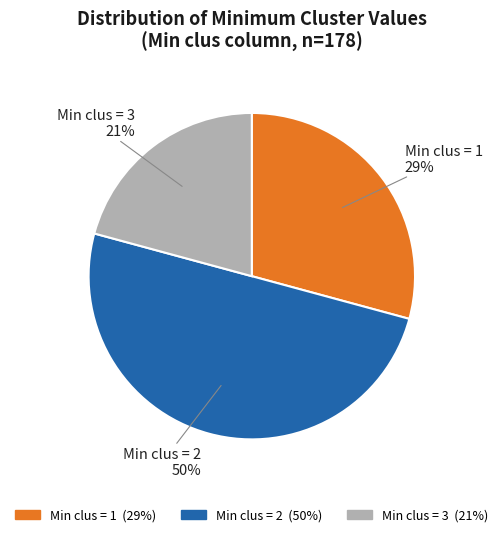

How many slices are in this pie chart?

3